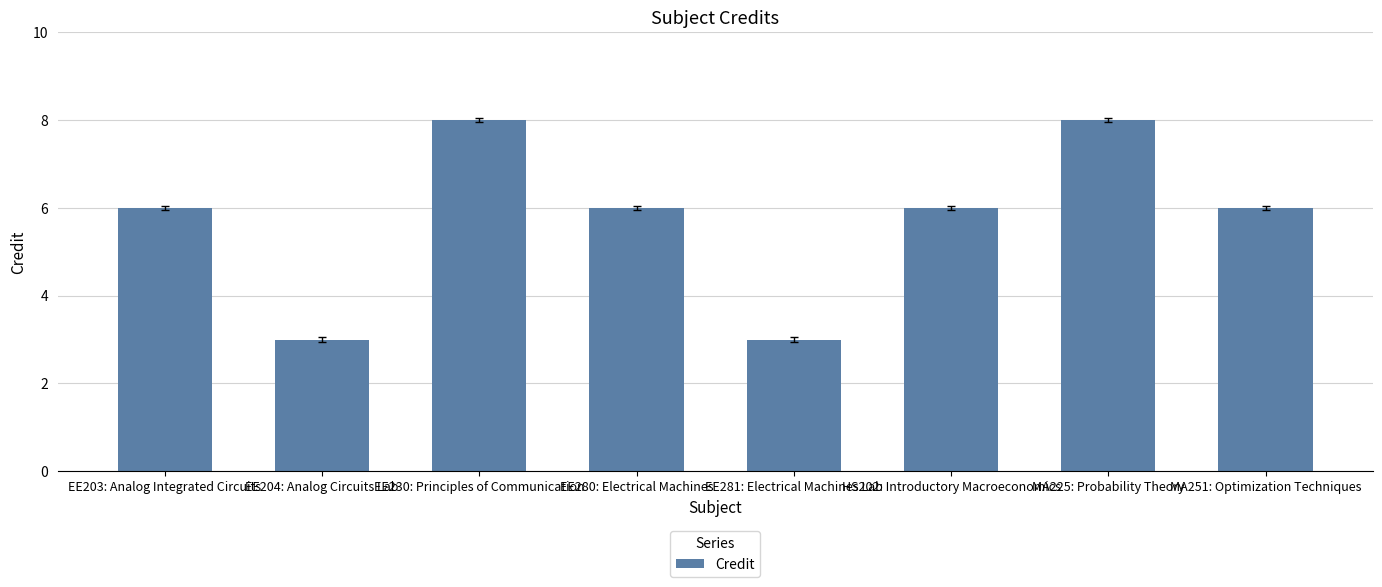

What is the value of the 1st bar from the left?

6